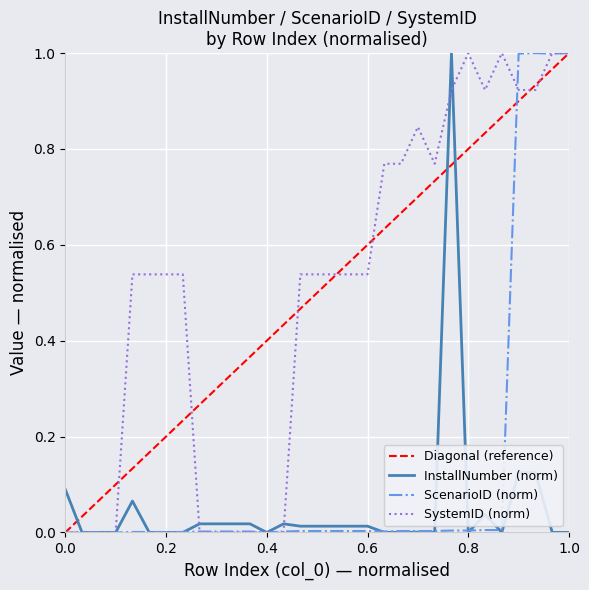

What is the highest value of the InstallNumber (norm) series?

1.0